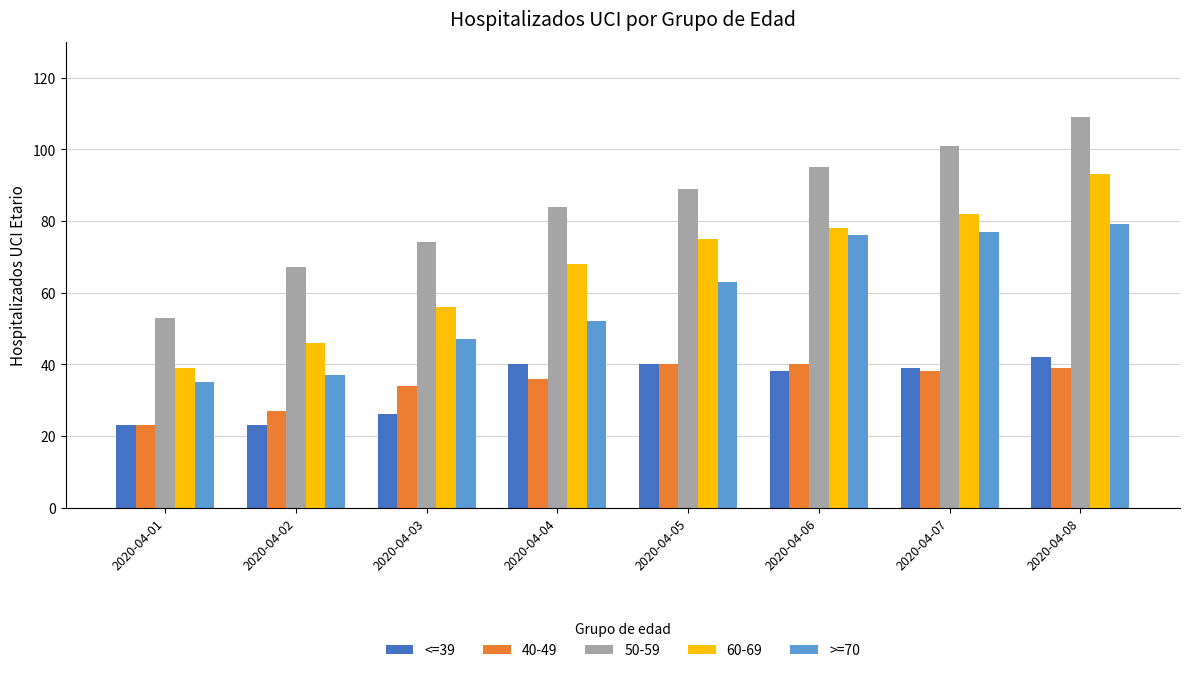

Rank the categories by 50-59 value from highest to lowest.

2020-04-08, 2020-04-07, 2020-04-06, 2020-04-05, 2020-04-04, 2020-04-03, 2020-04-02, 2020-04-01